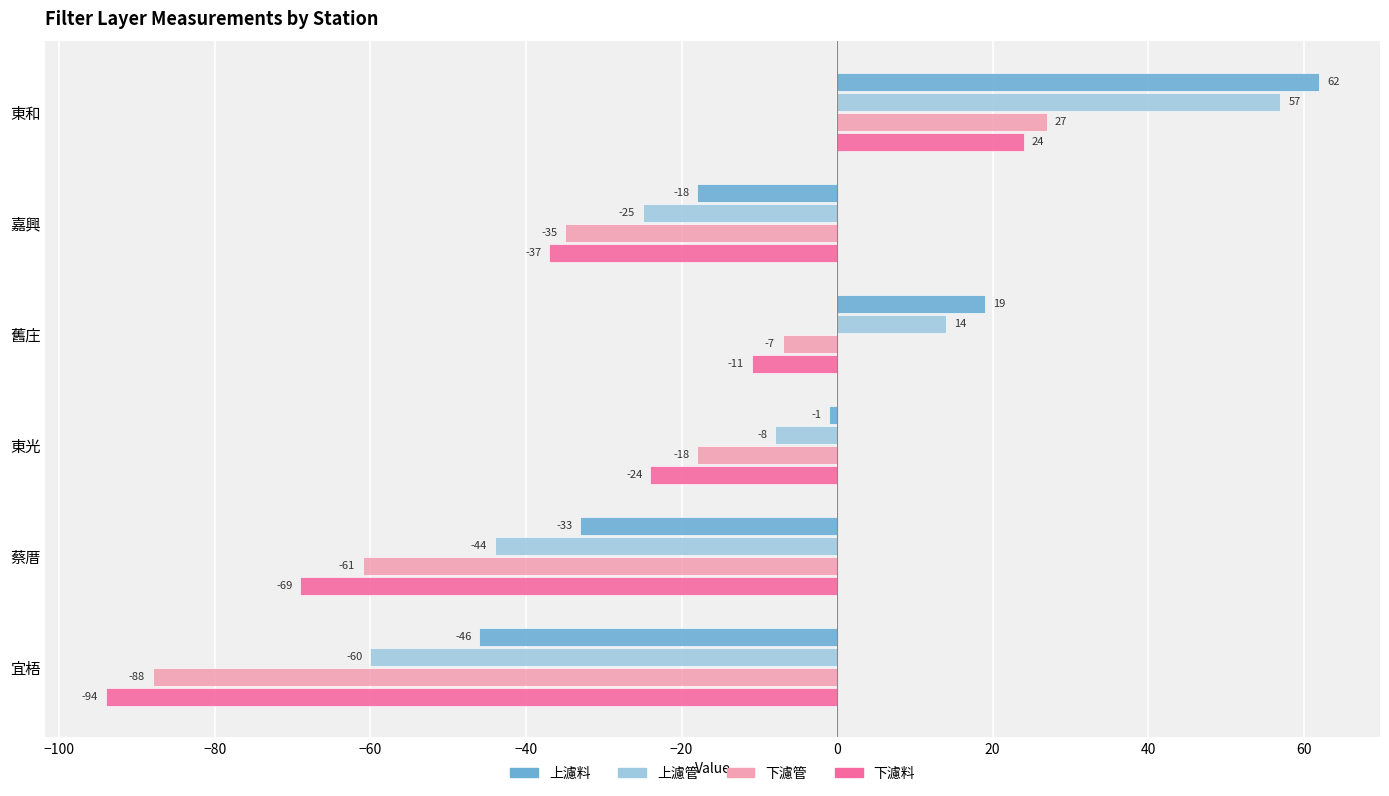

The 下濾管 series shows -18 at 東光. True or false?

True